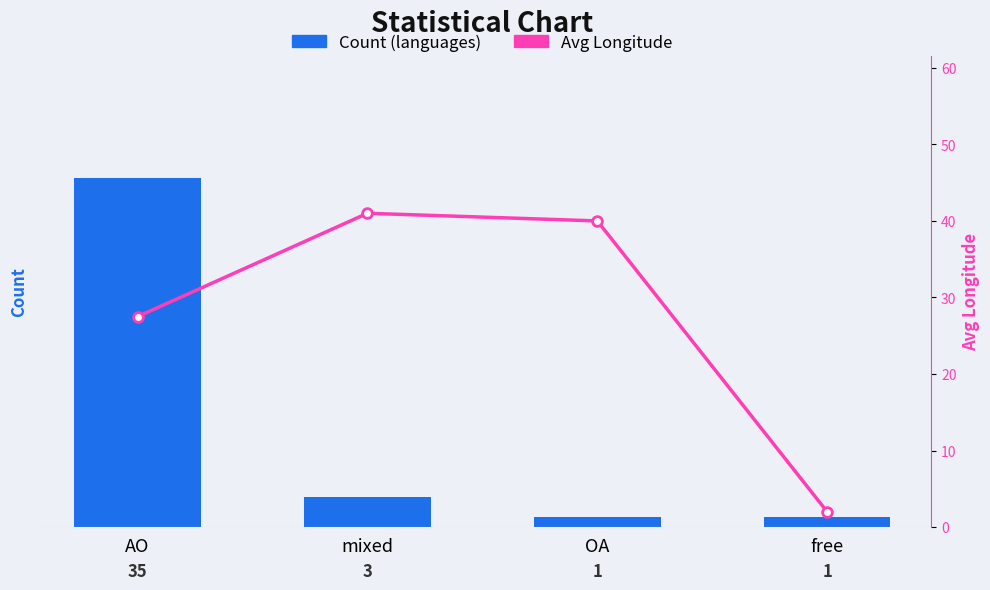

What are all the series names shown in the legend?

Count (languages), Avg Longitude